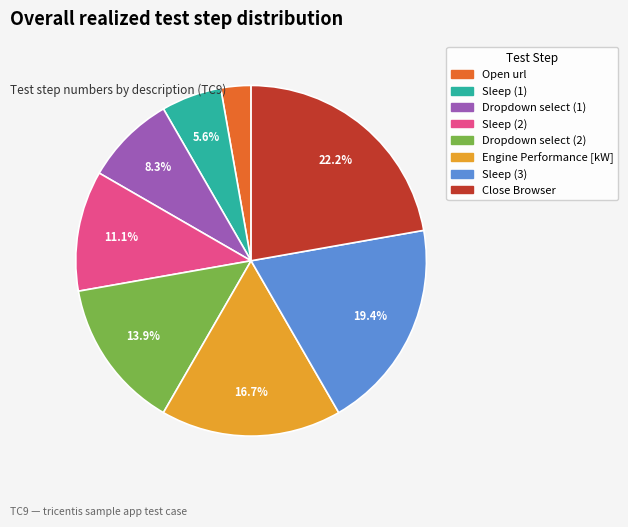

Between Sleep (1) and Sleep (2), which is larger?

Sleep (2)